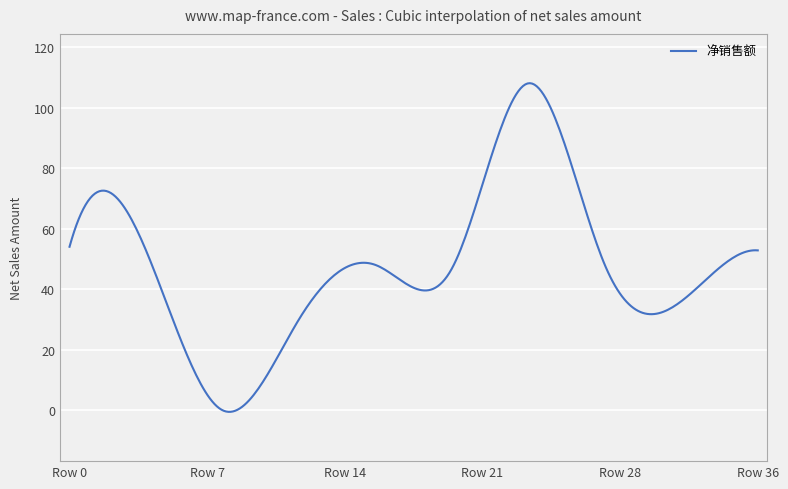

What is the difference between the maximum and minimum values?

108.6